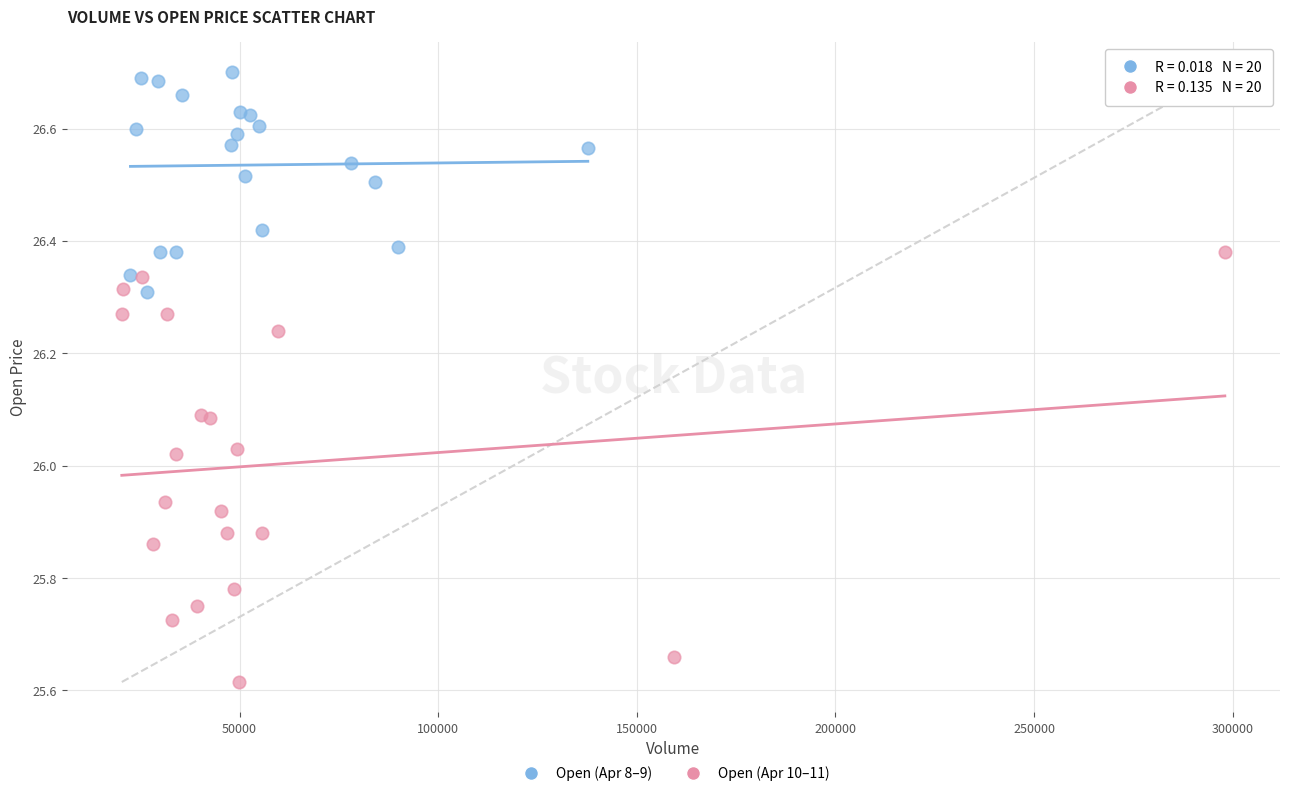

Which series reaches the maximum Y coordinate?

Open (Apr 8–9)